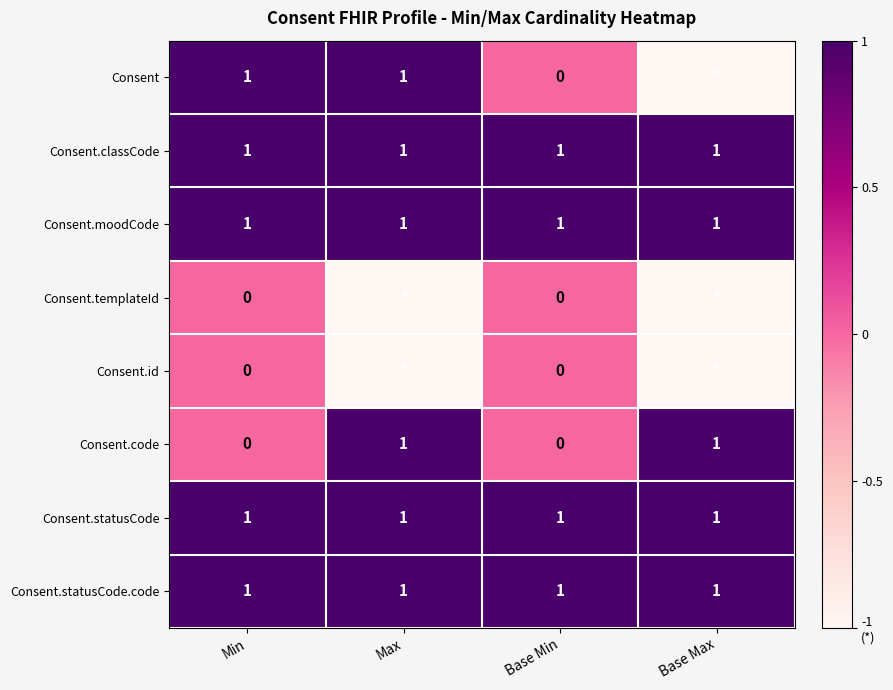

The value of Consent.classCode at Base Min is 1. True or false?

True